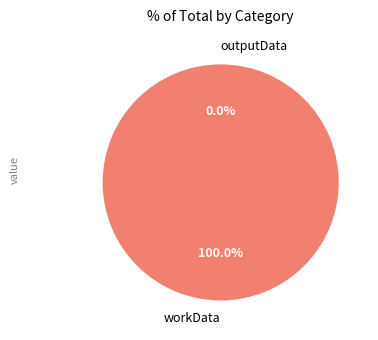

To the nearest percent, what portion does workData represent?

100%